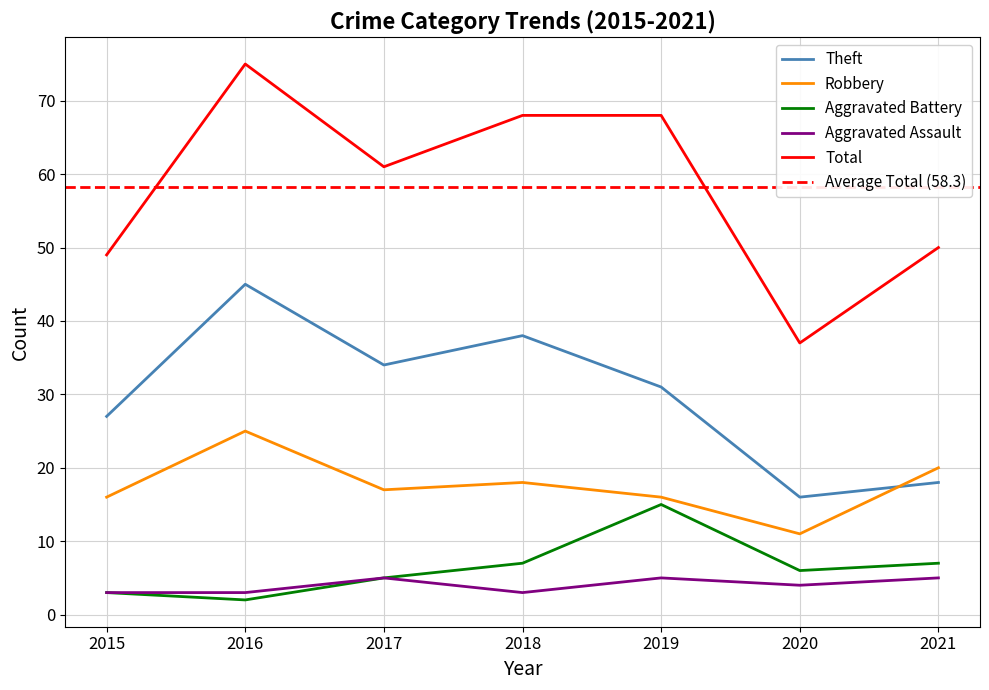

Which has a higher value, 2018 or 2021?

2021